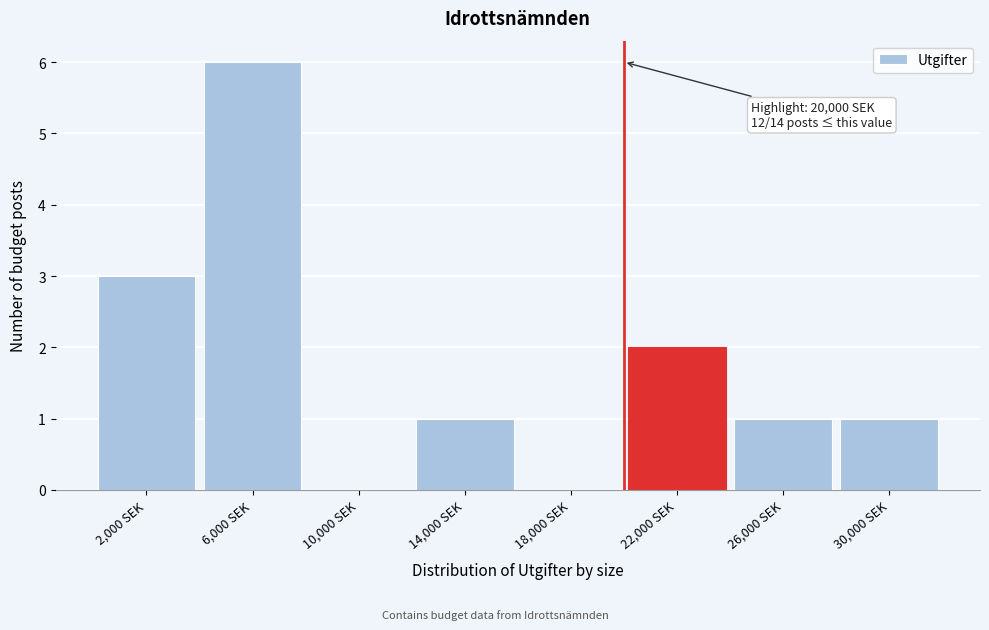

Which range on the x-axis has the tallest bar?

4000 to 8000